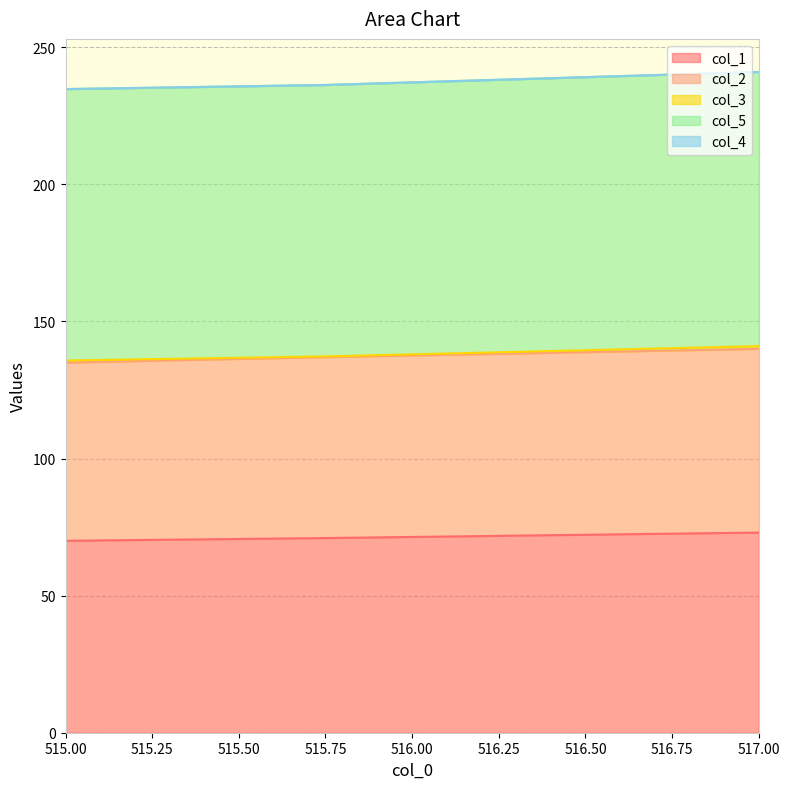

Is the value of col_5 at 517.0 greater than the value of col_1 at 517.0?

Yes